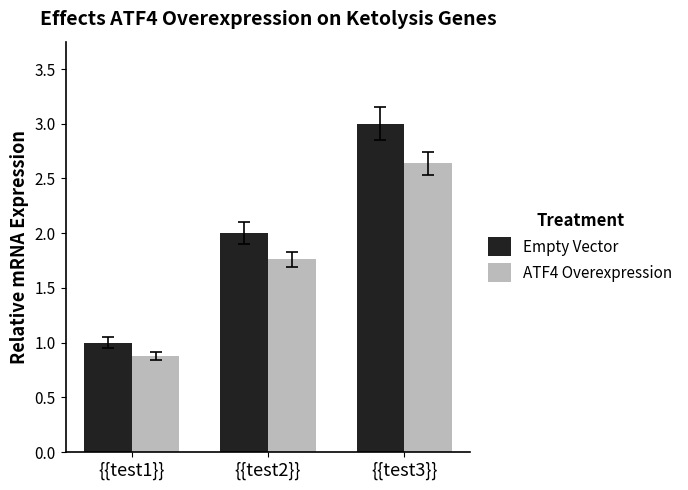

The ATF4 Overexpression series shows 1.4 at {{test1}}. True or false?

False